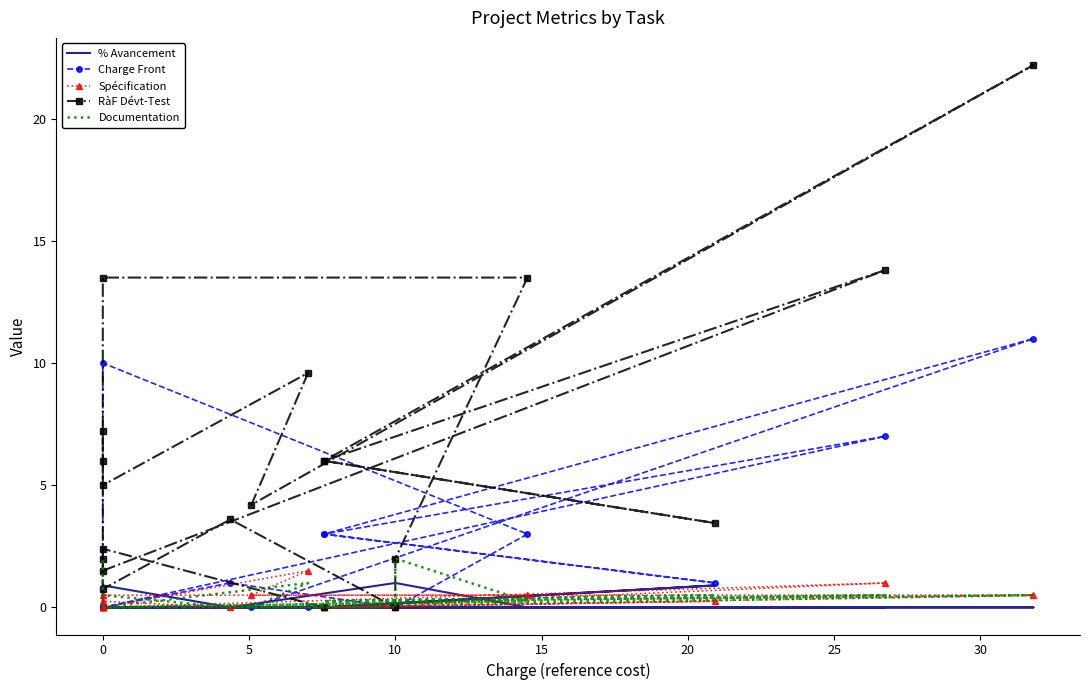

What is the difference between the highest and lowest values at 10?

1.0